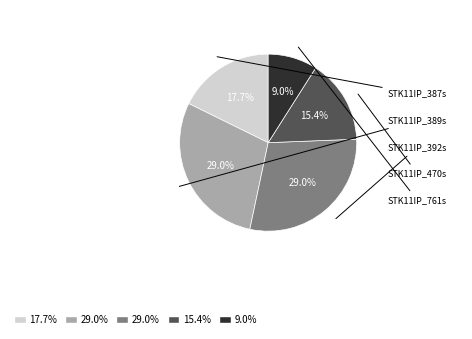

How many slices are in this pie chart?

5